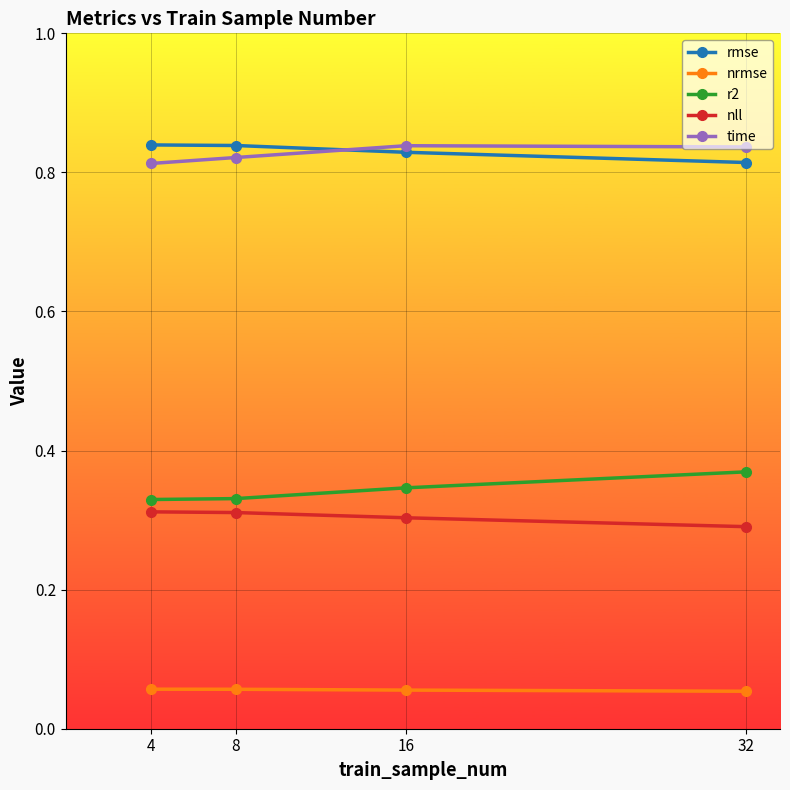

At how many categories does at least one series exceed 0?

4